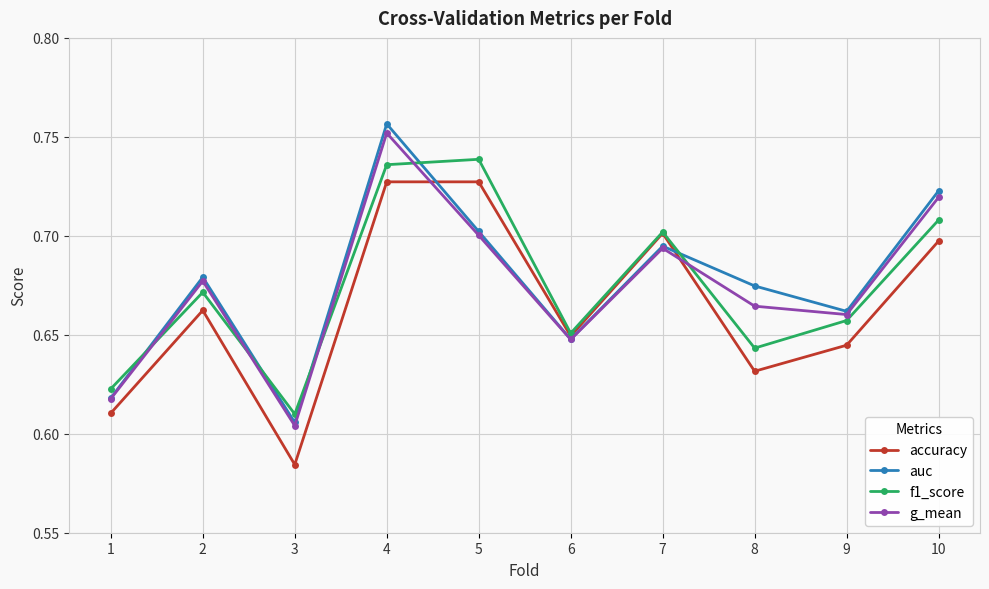

At how many categories does at least one series exceed 0?

10